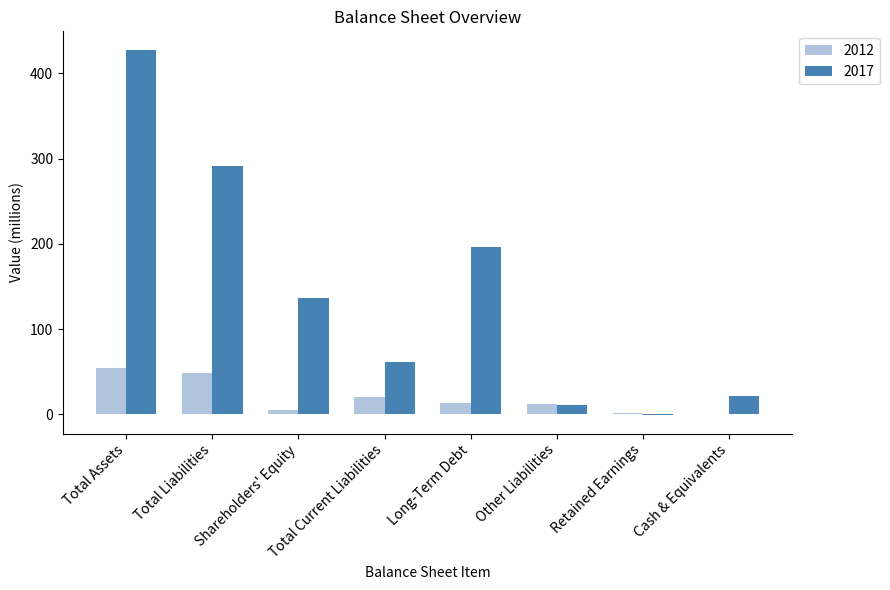

How many groups of bars are there?

8